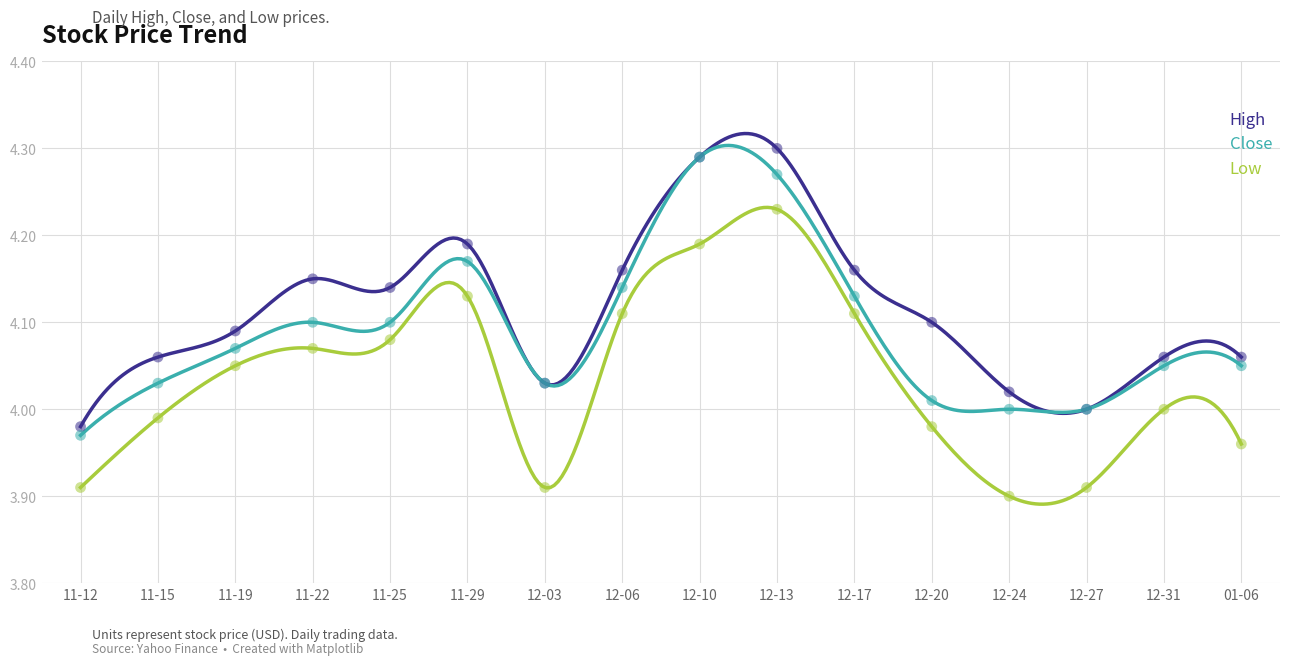

Which series has the largest total across all categories?

High